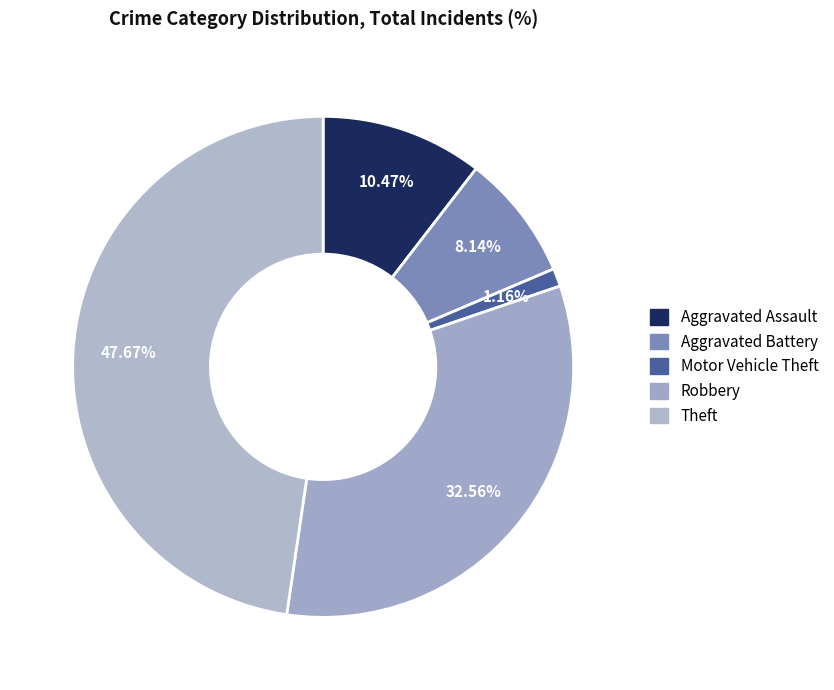

What is the total percentage of Aggravated Battery and Motor Vehicle Theft?

9.3%